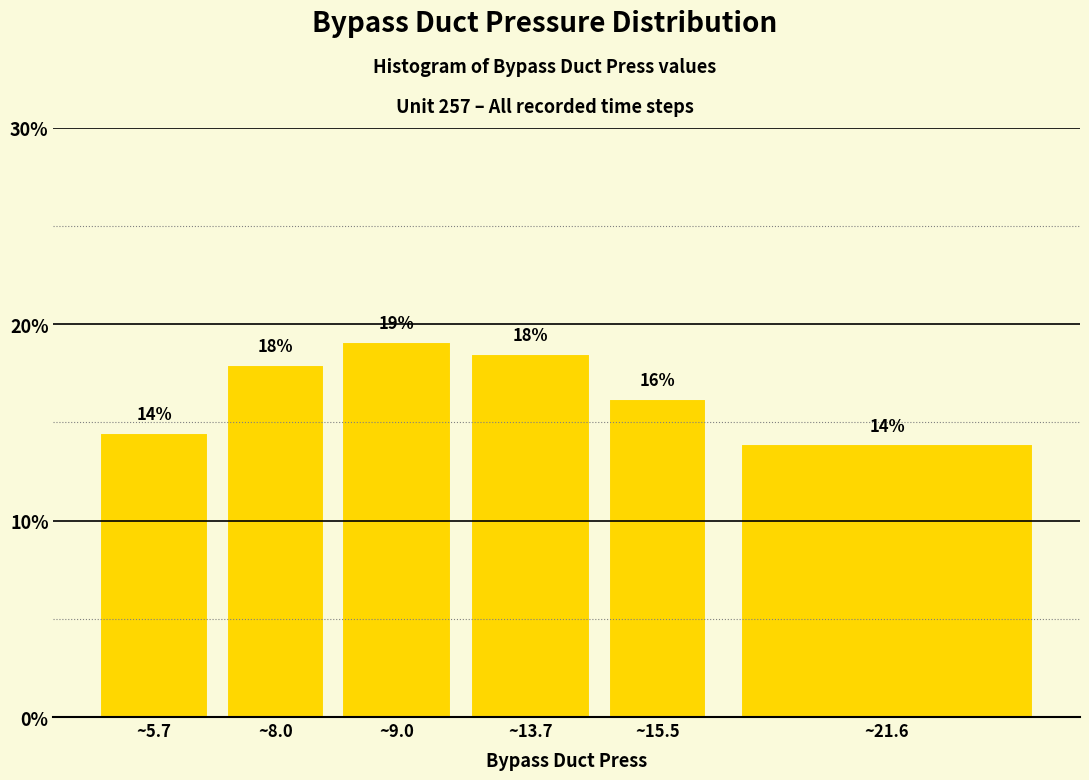

True or false: the data shows 19.3 at ~5.7.

False